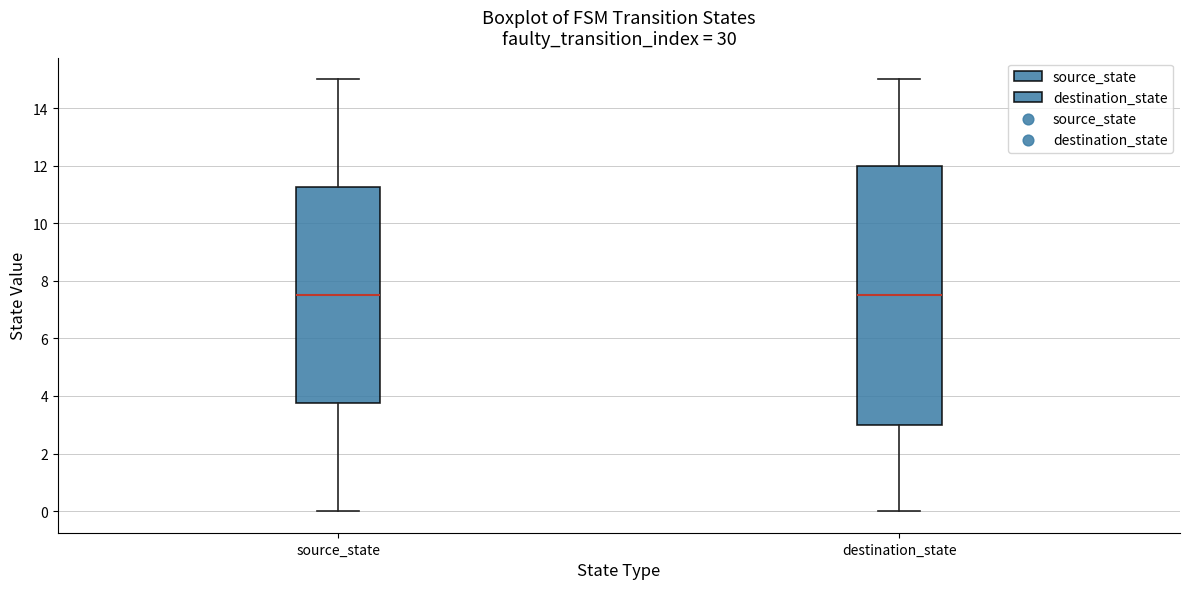

Reading left to right, transcribe this box plot: for each box, give where its median line is, the range the box spans, and where its two whiskers end, as read against the y-axis. The values are not printed on the chart, so give them approximately, as read against the axis.

source_state: median 7.6, box 3.8 to 11.2, whiskers 0.0 to 15.0
destination_state: median 7.6, box 3.0 to 12.0, whiskers 0.0 to 15.0